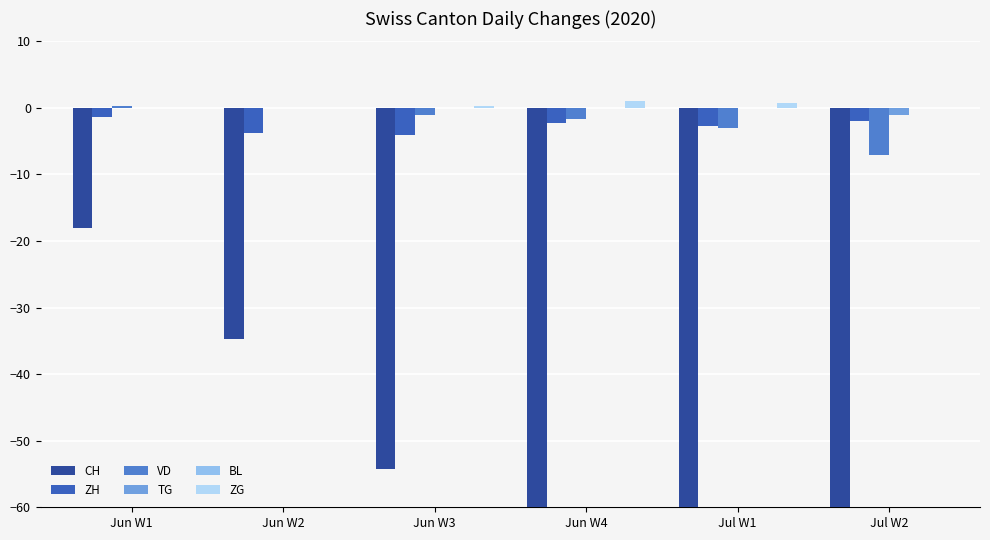

At which label does CH first exceed -54?

Jun W1